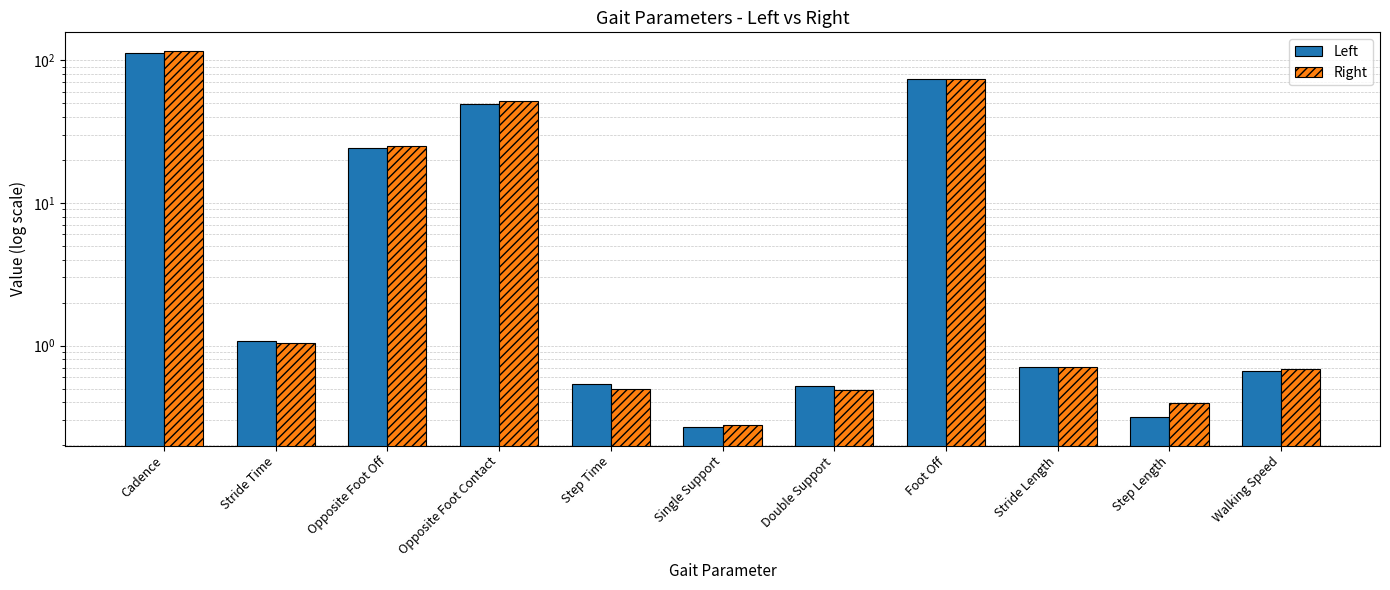

What are all the series names shown in the legend?

Left, Right